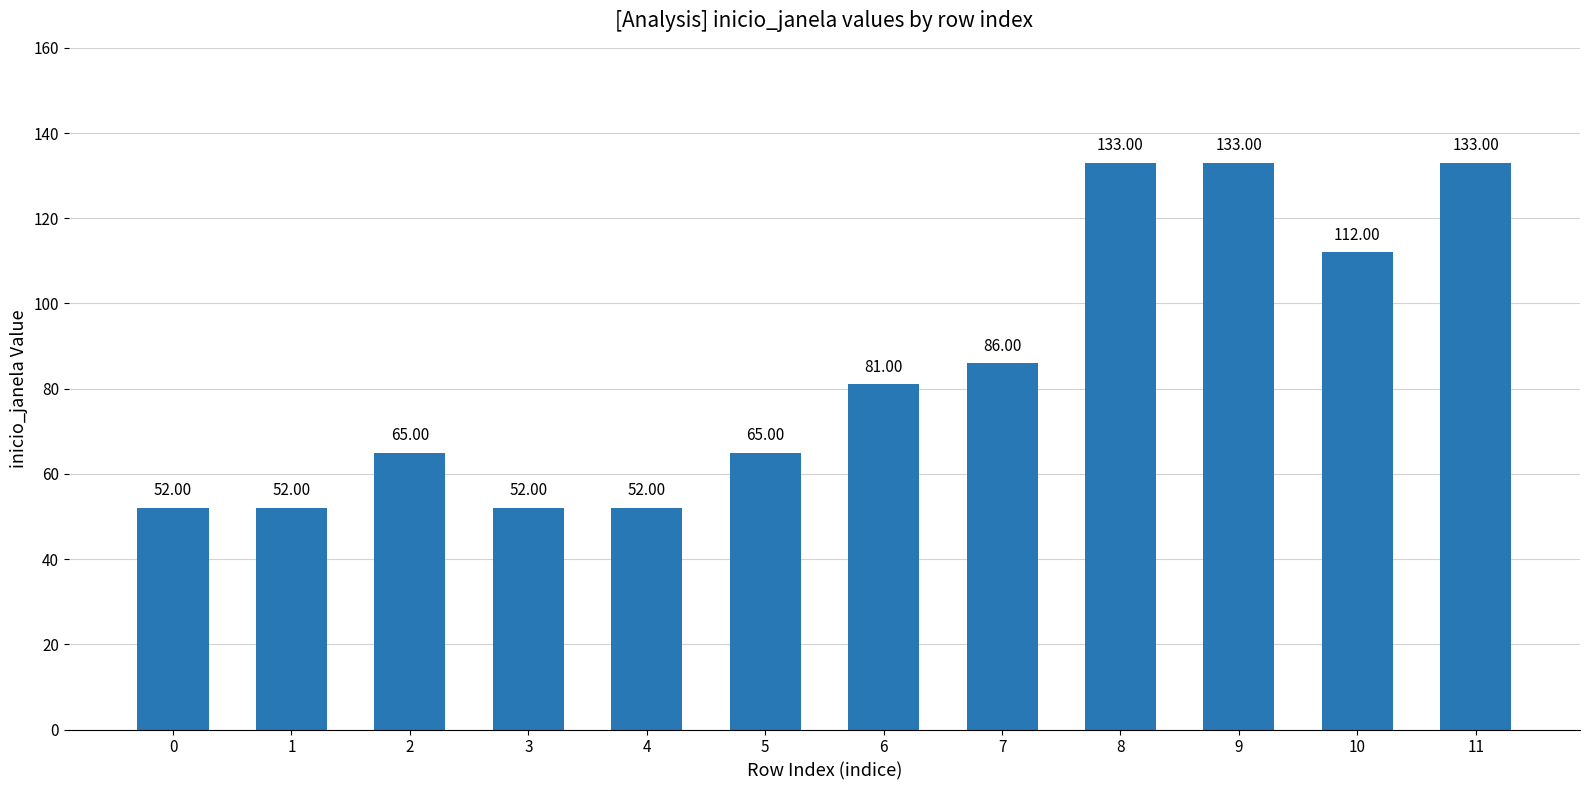

What is the difference between the values at 2 and 8?

68